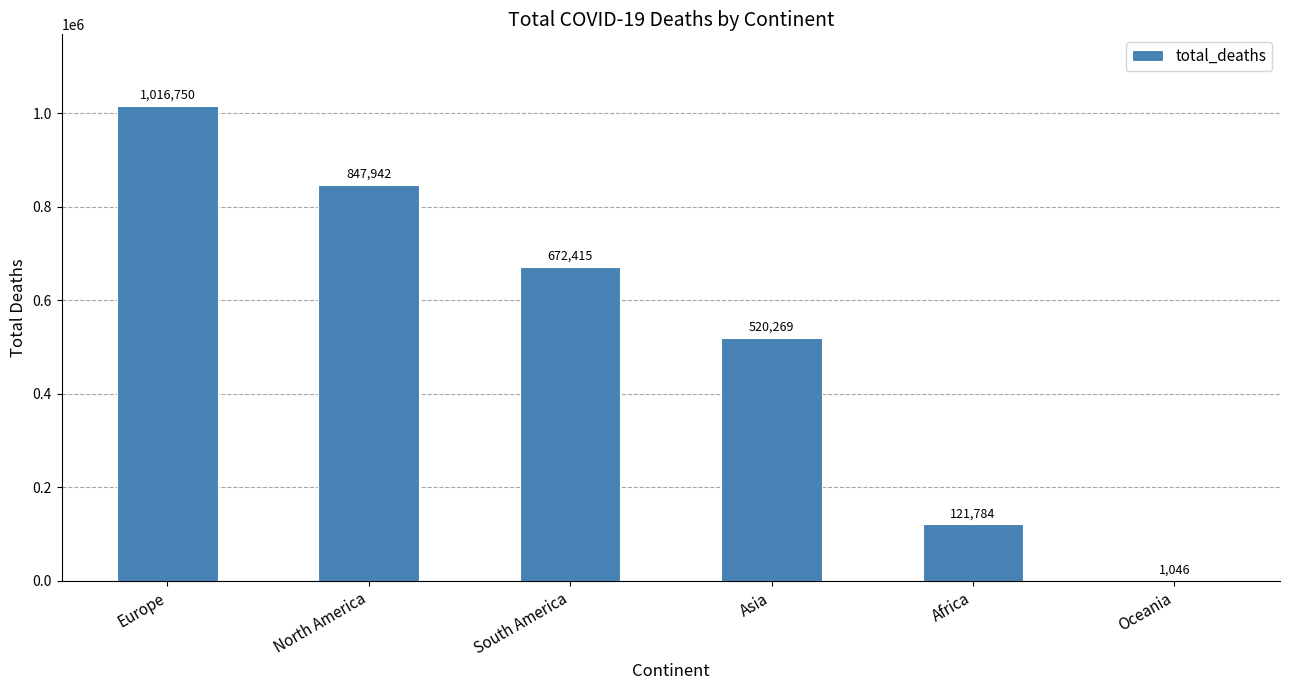

Which category has the highest value across all series?

Europe